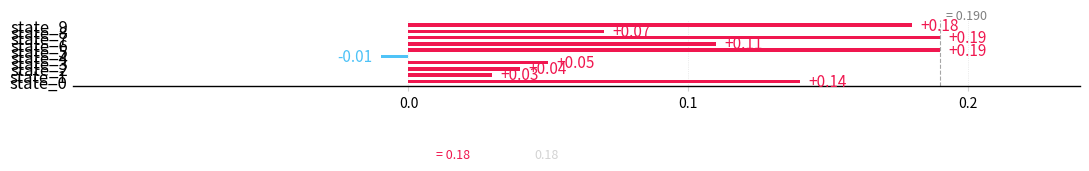

Reading left to right, extract all data points from this chart.

0.1	0.0	0.0	0.1	-0.0	0.2	0.1	0.2	0.1	0.2